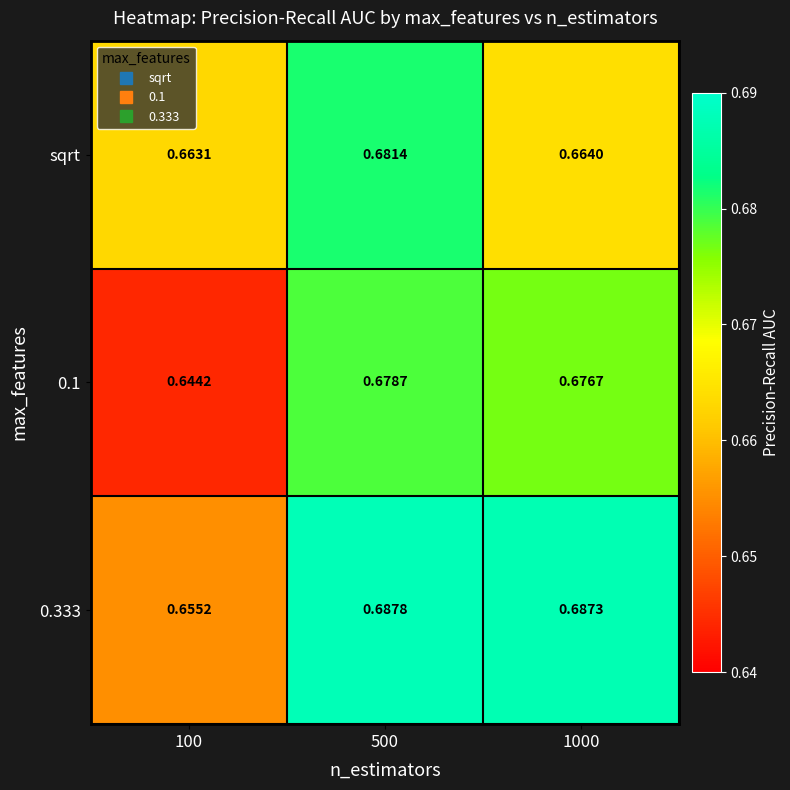

Between 500 and 1000, which series saw the biggest shift?

sqrt